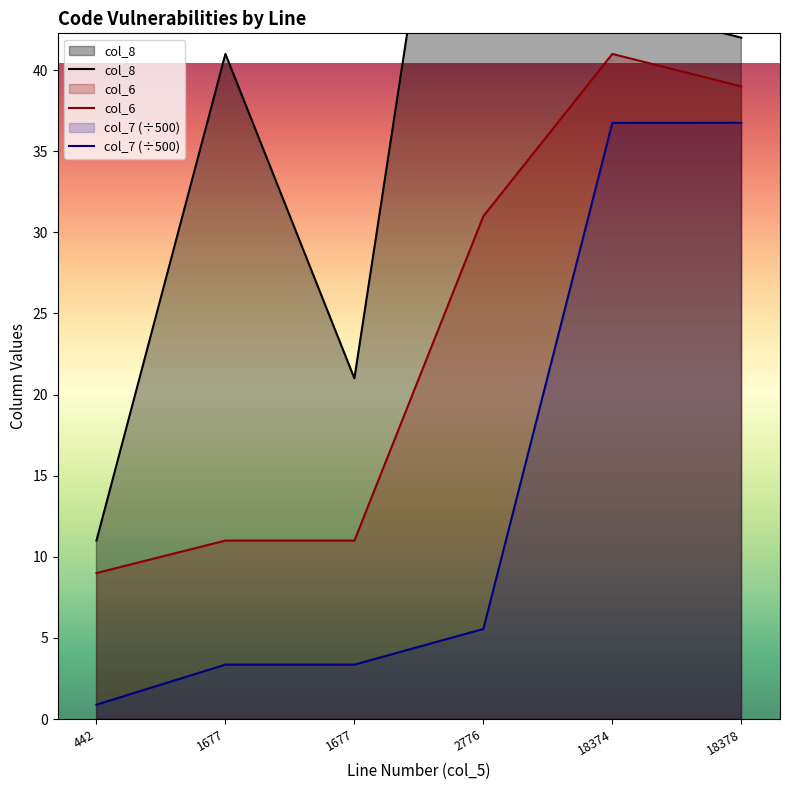

Which series has the largest range (max minus min)?

col_8